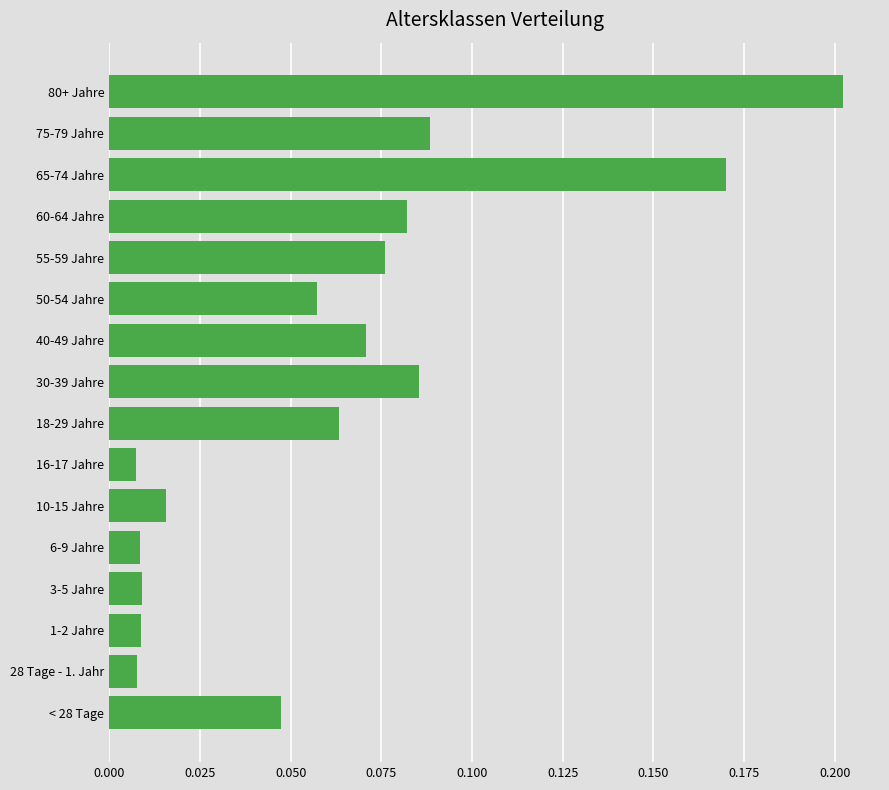

What is the sum of all values?

1.0